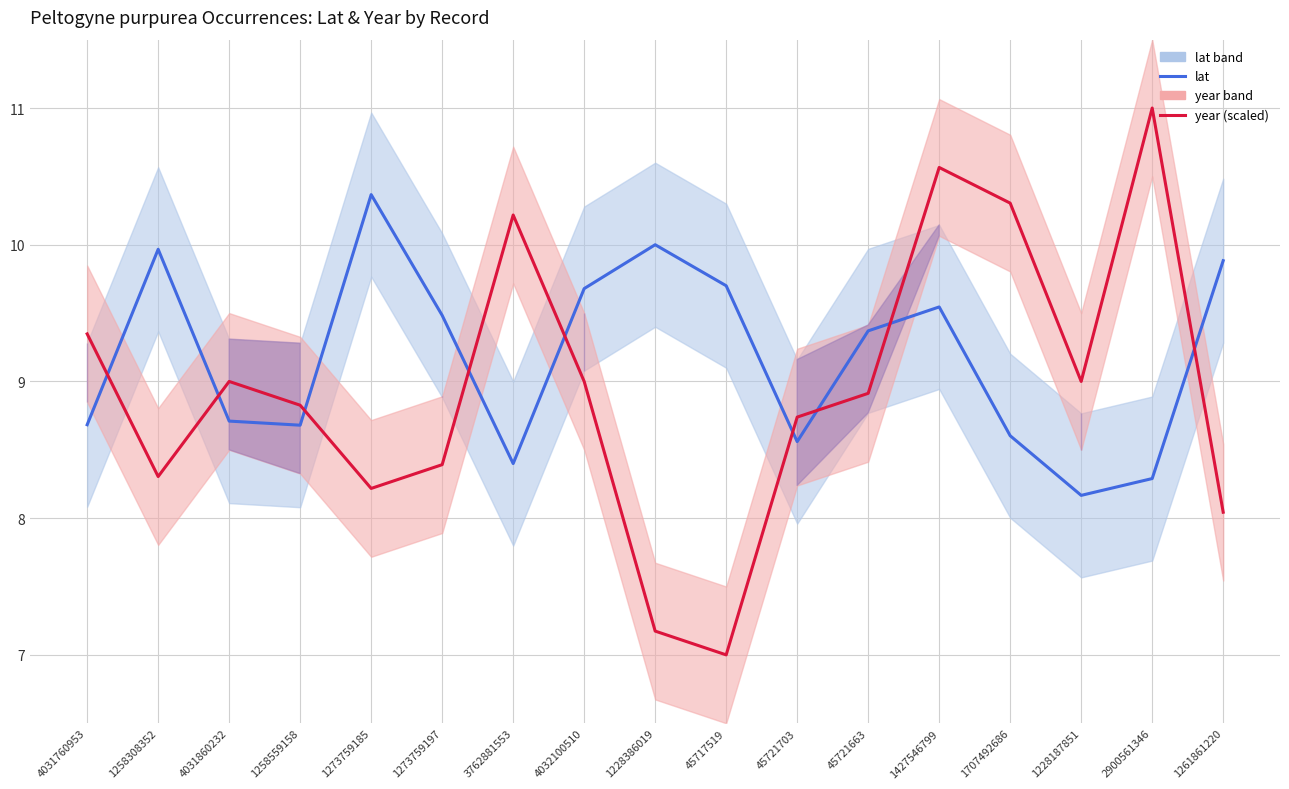

What are all the series names shown in the legend?

lat (line), year (scaled)